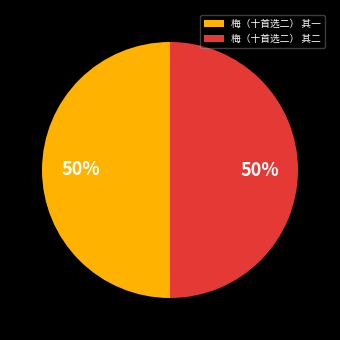

What is the ratio of the value at 梅（十首选二） 其一 to the value at 梅（十首选二） 其二?

1.0